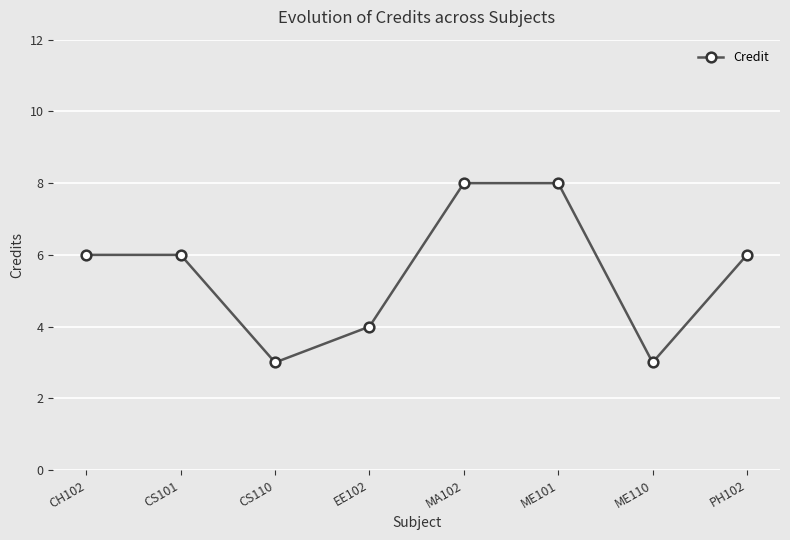

What is the difference between the maximum and minimum values?

5